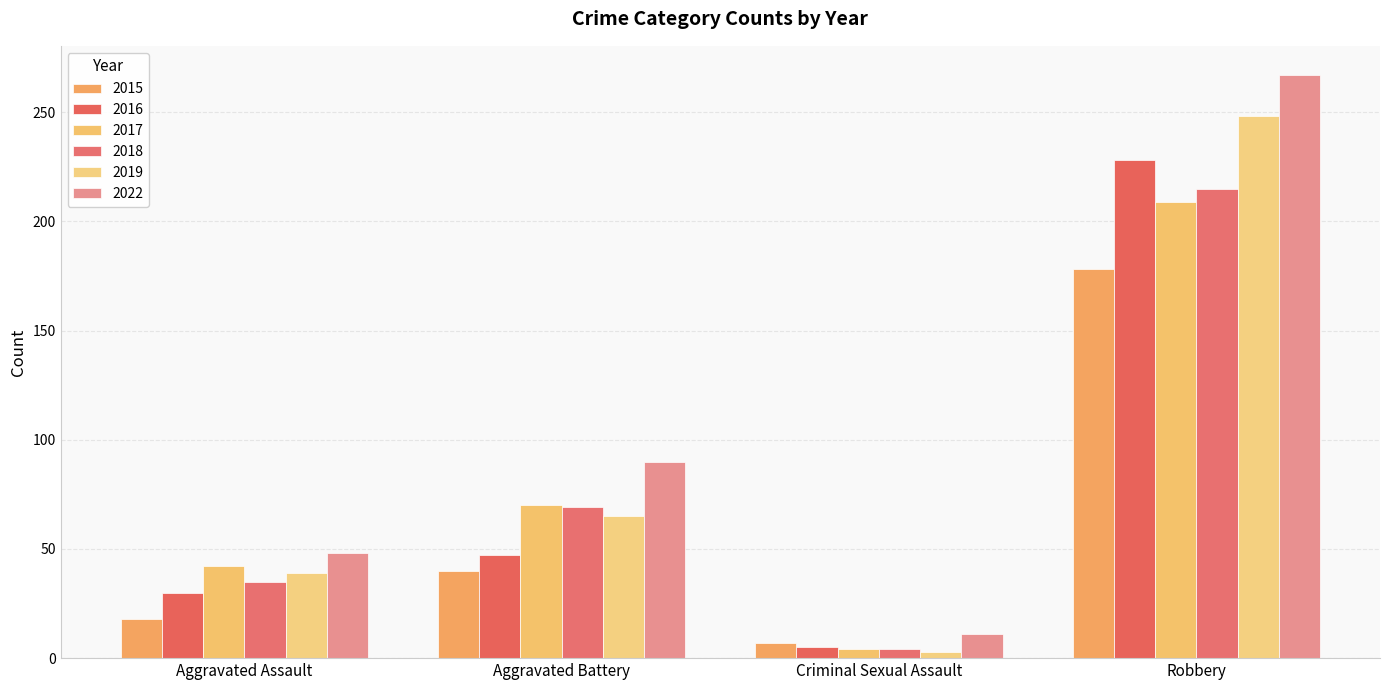

Count the number of data series in this chart.

6